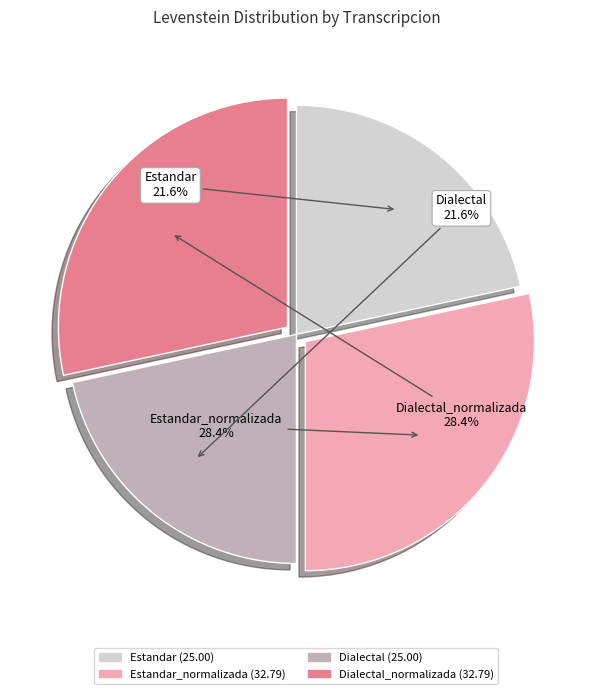

Is there any slice that represents more than half of the pie?

No